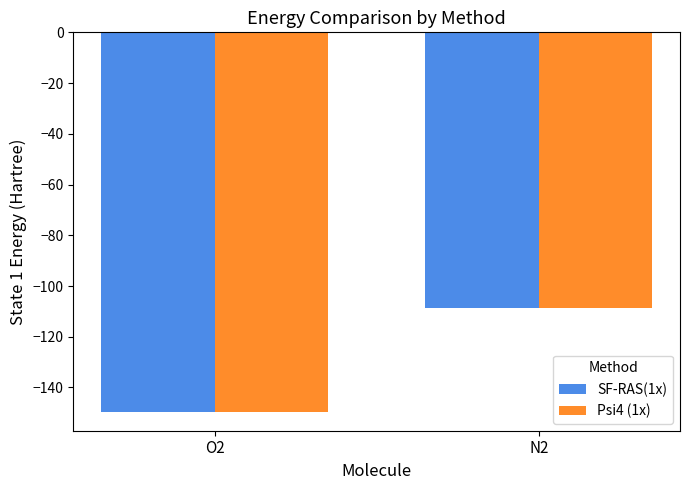

Which series has the largest range (max minus min)?

Psi4 (1x)